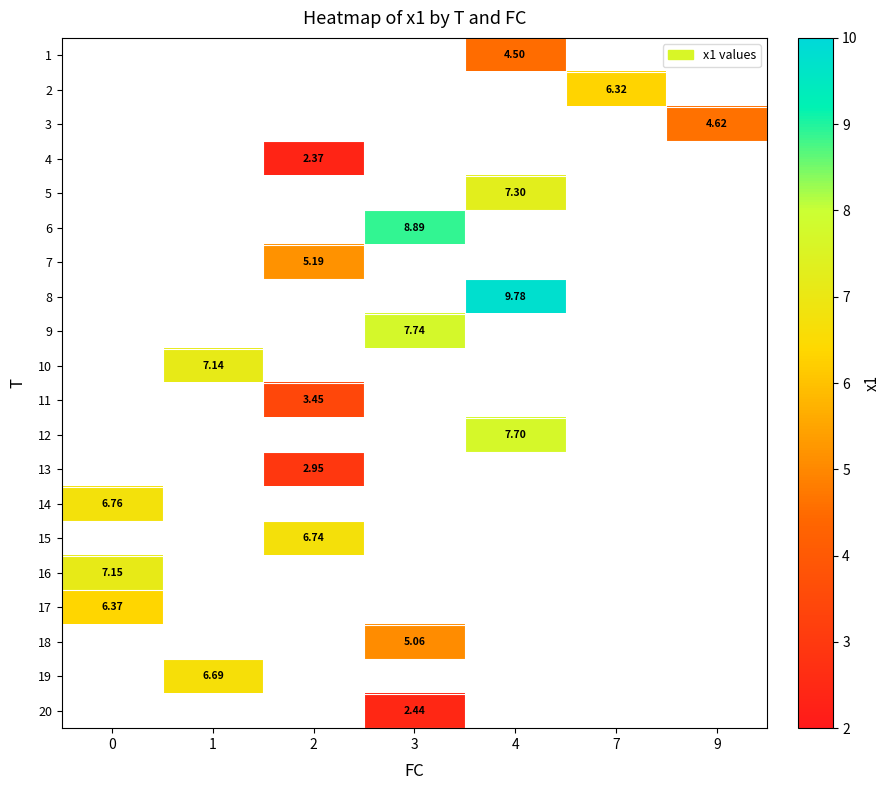

Between 2 and 9, which is larger?

9